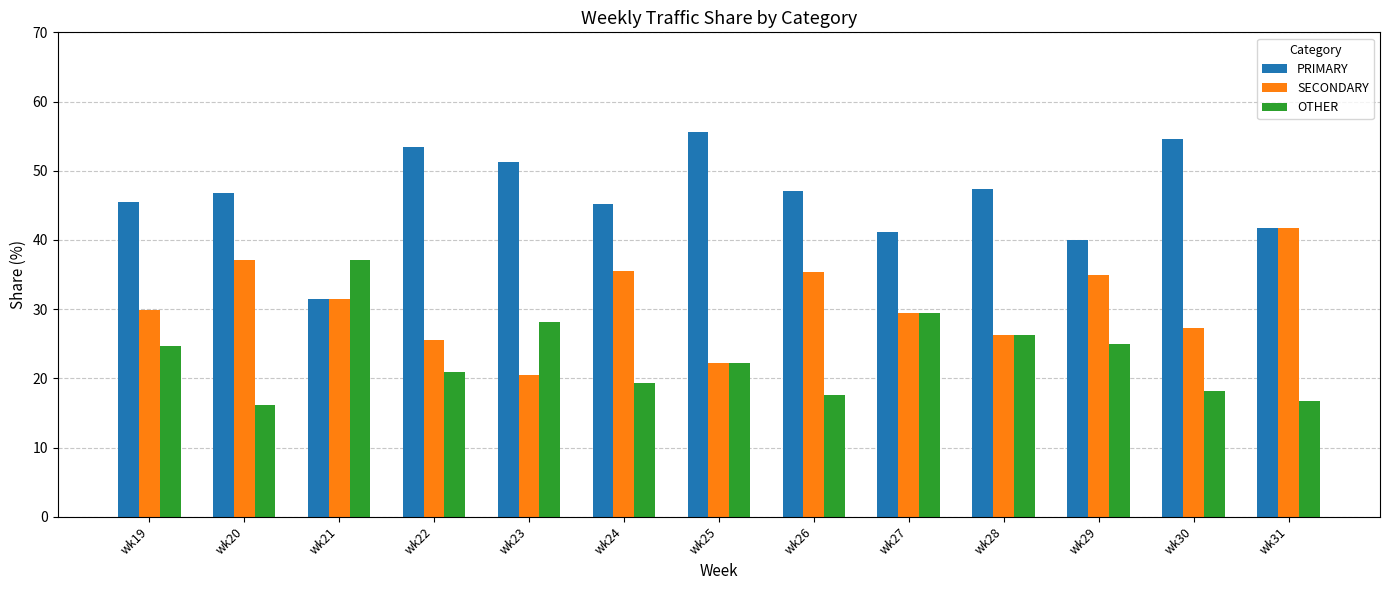

How many values in the PRIMARY series are below 46?

6